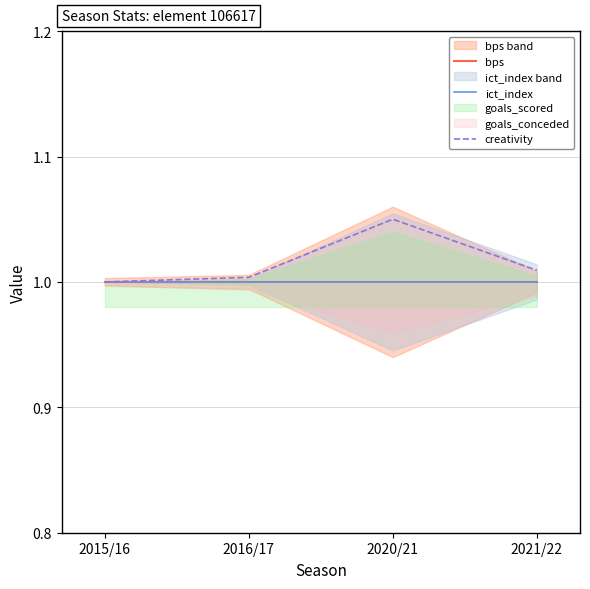

What is the difference between the highest and lowest values at 2020/21?

0.1